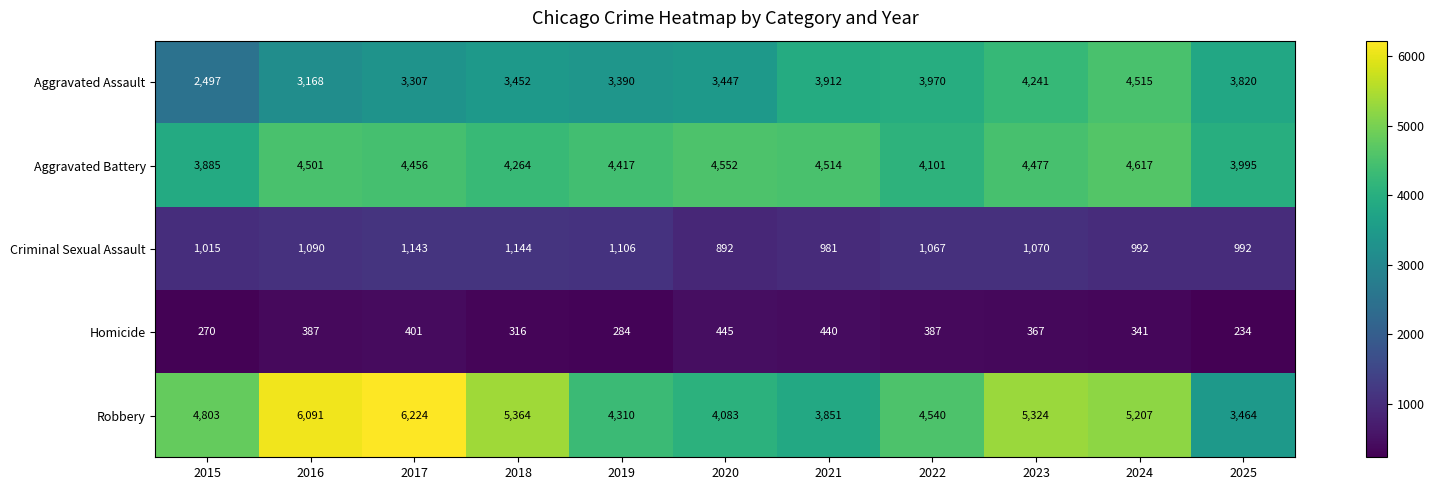

Where does the Aggravated Battery series first go above 4456?

2016